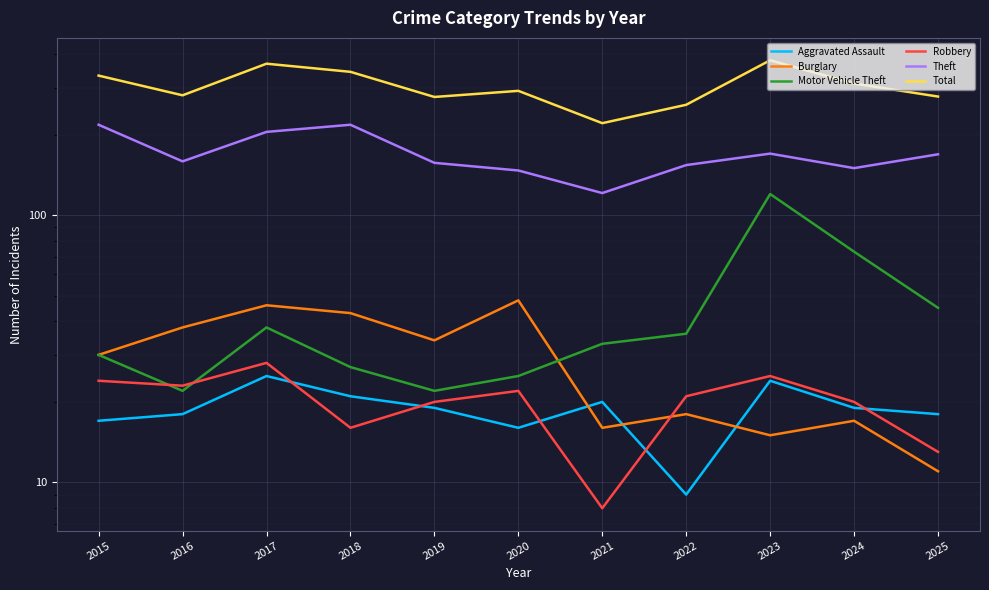

At which category does the chart reach its peak across all series?

2023